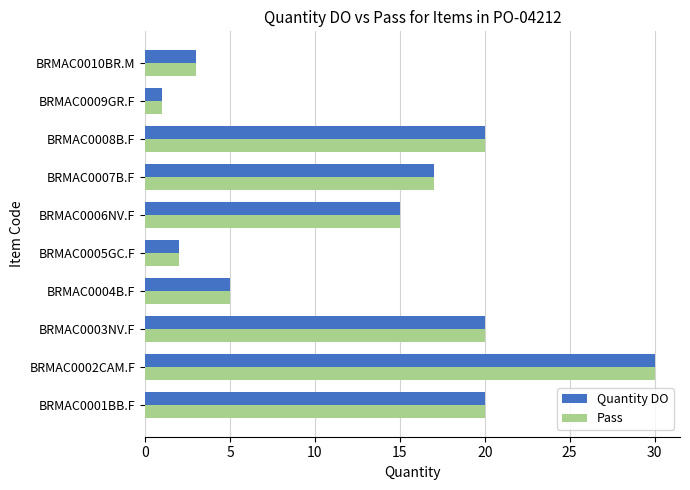

At which label does Quantity DO reach its peak?

BRMAC0002CAM.F